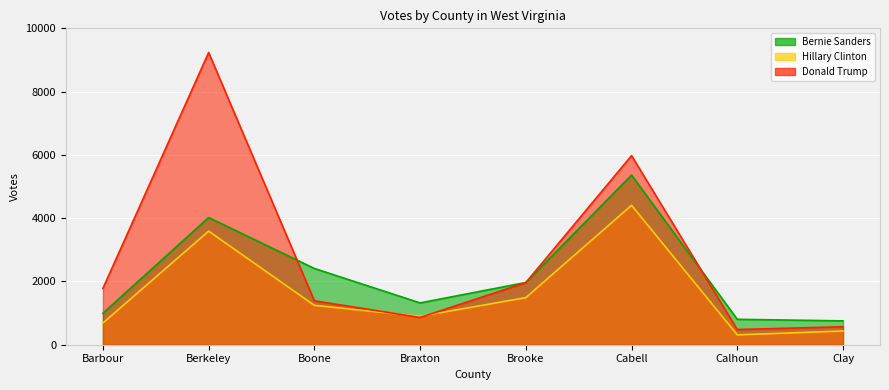

How many lines are shown in the chart?

3